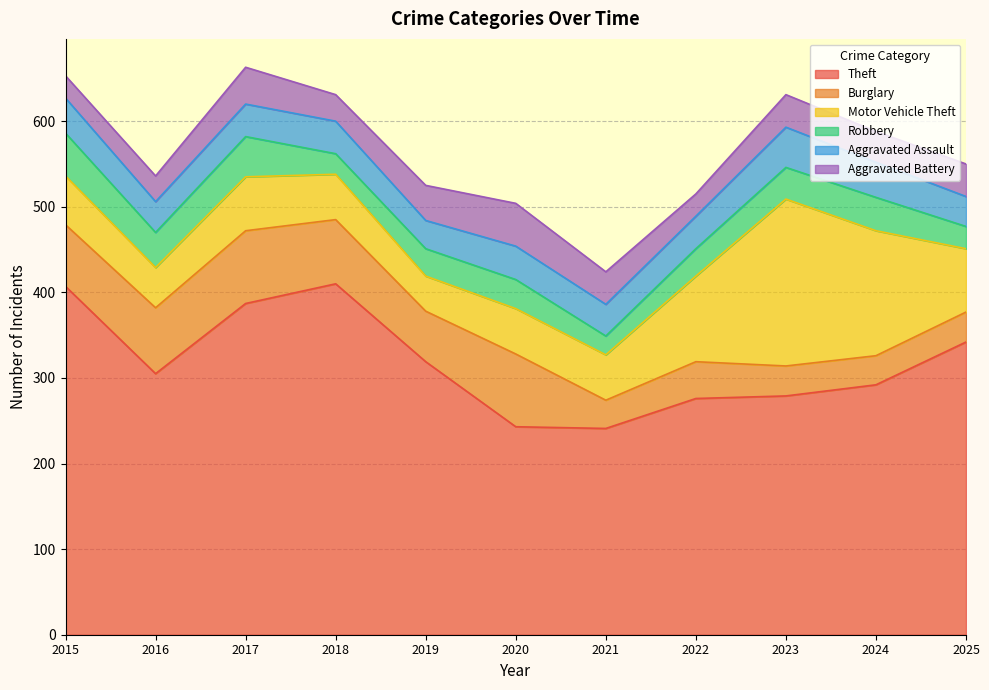

Which series has the largest total across all categories?

Theft